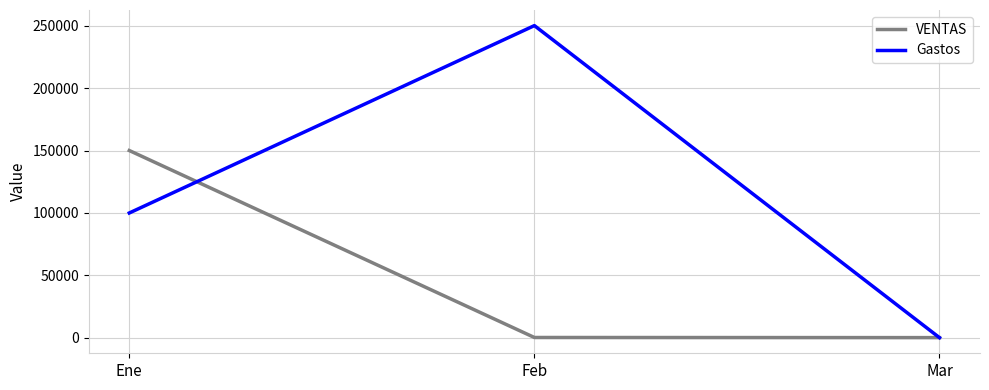

How many Gastos values are between 180 and 250000?

3